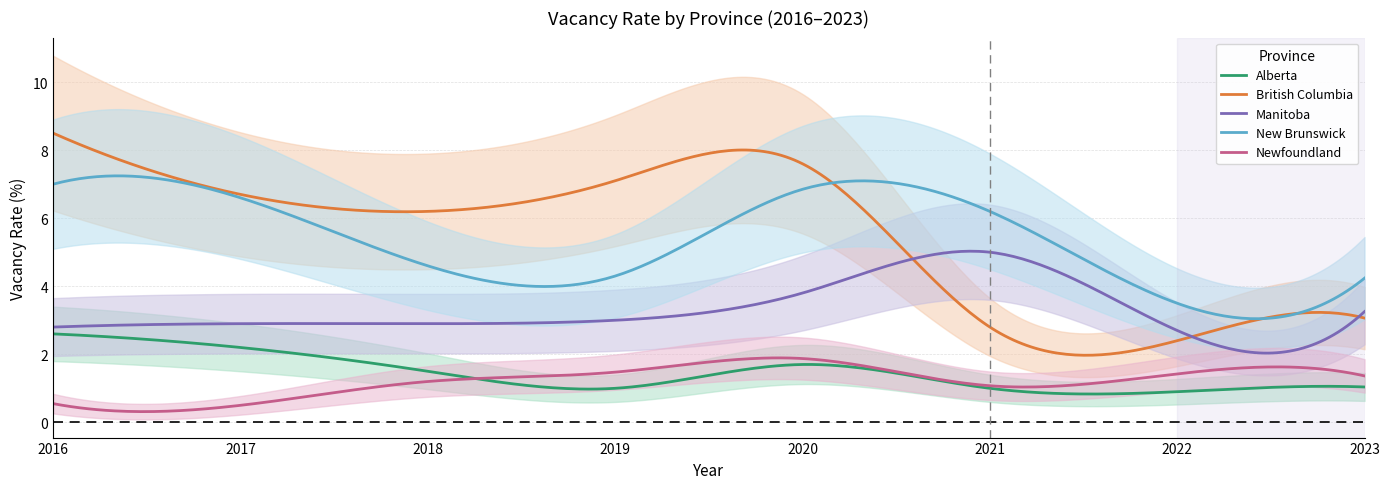

What are all the series names shown in the legend?

Alberta, British Columbia, Manitoba, New Brunswick, Newfoundland